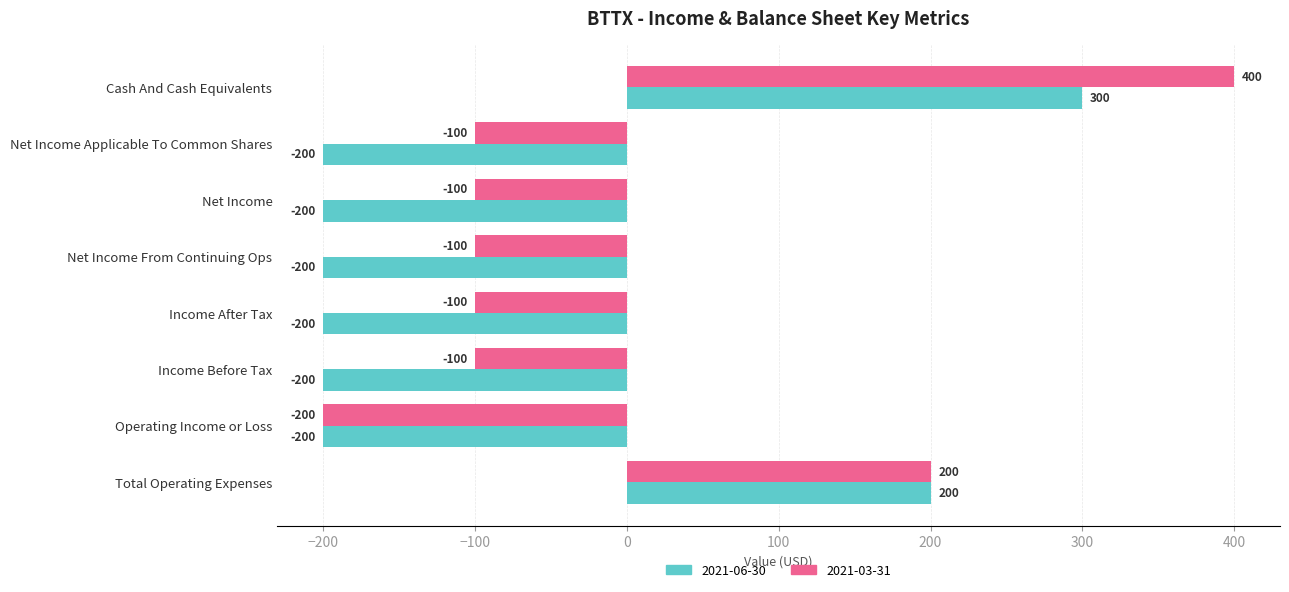

List the series in order of their peak value, lowest first.

2021-06-30, 2021-03-31